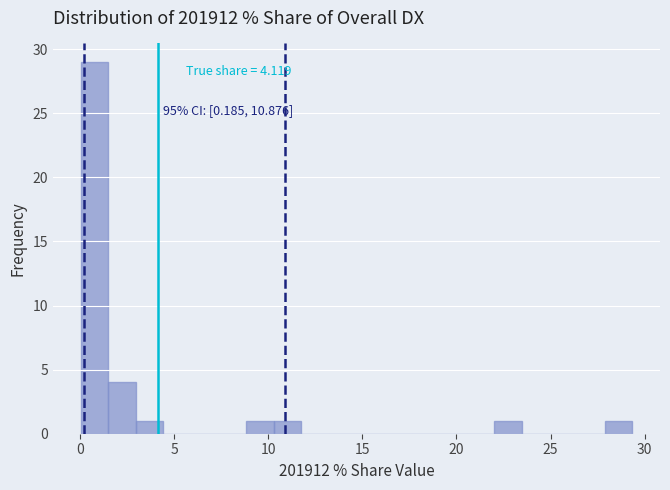

Around what value on the x-axis is the tallest bar? Give the approximate position of its centre, as read against the axis.

0.5